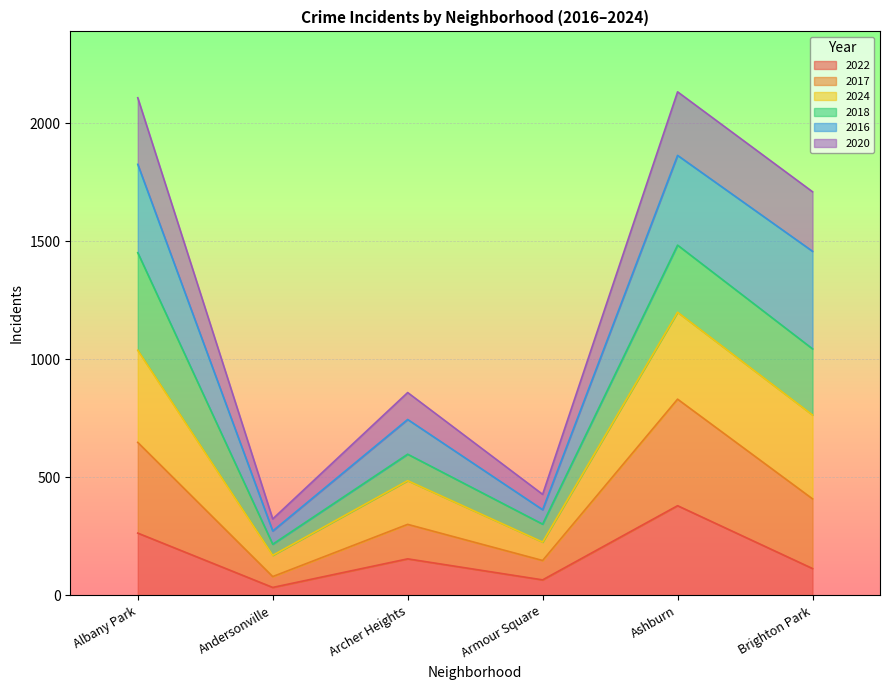

The value of 2022 at Ashburn is 181. True or false?

False